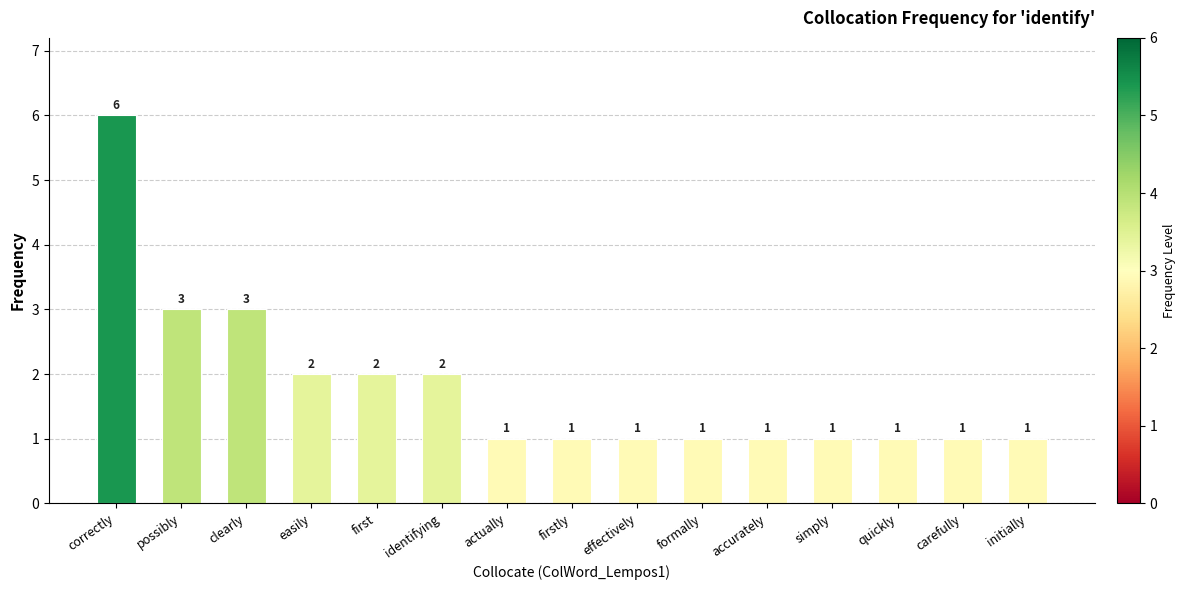

Reading left to right, extract all data points from this chart.

correctly=6	possibly=3	clearly=3	easily=2	first=2	identifying=2	actually=1	firstly=1	effectively=1	formally=1	accurately=1	simply=1	quickly=1	carefully=1	initially=1